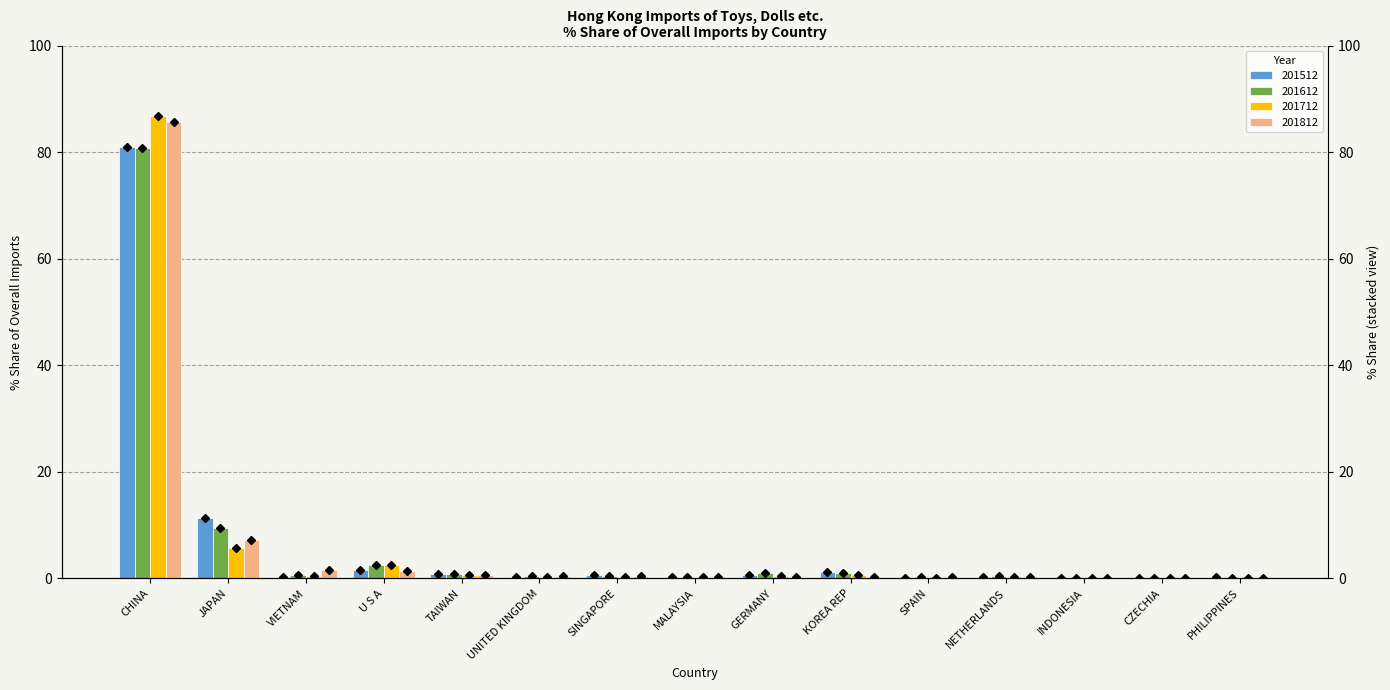

What is the sum of all 201512 values?

98.5